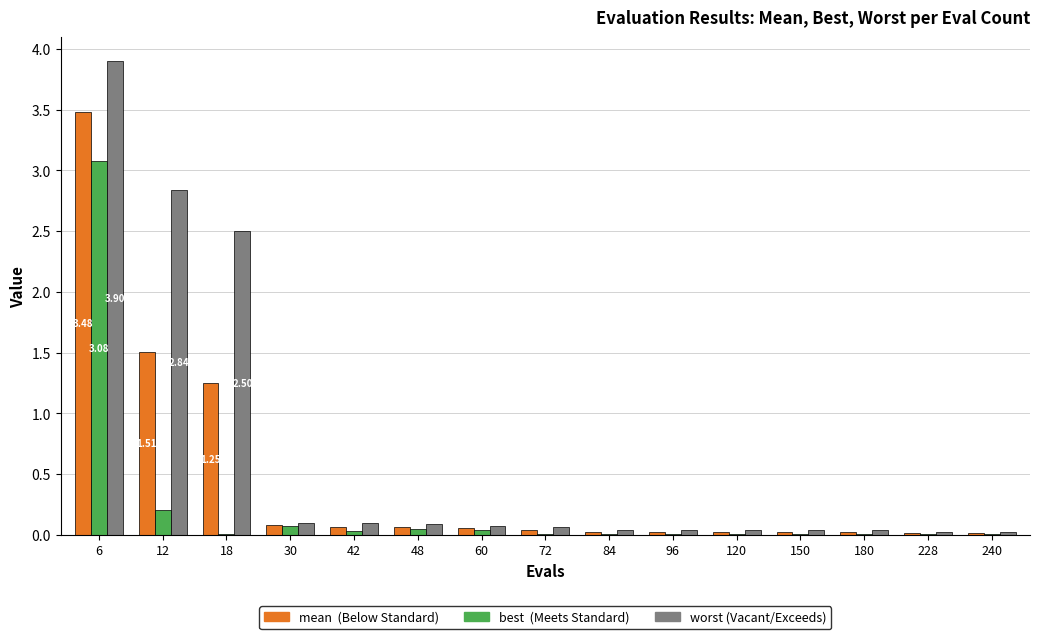

At which category is the sum across all series the highest?

6